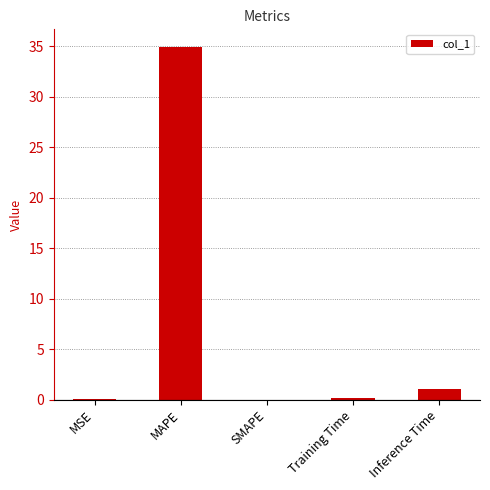

At which category does the chart reach its peak across all series?

MAPE